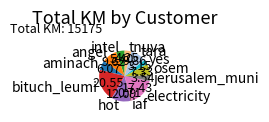

Between electricity and yes, which is larger?

electricity